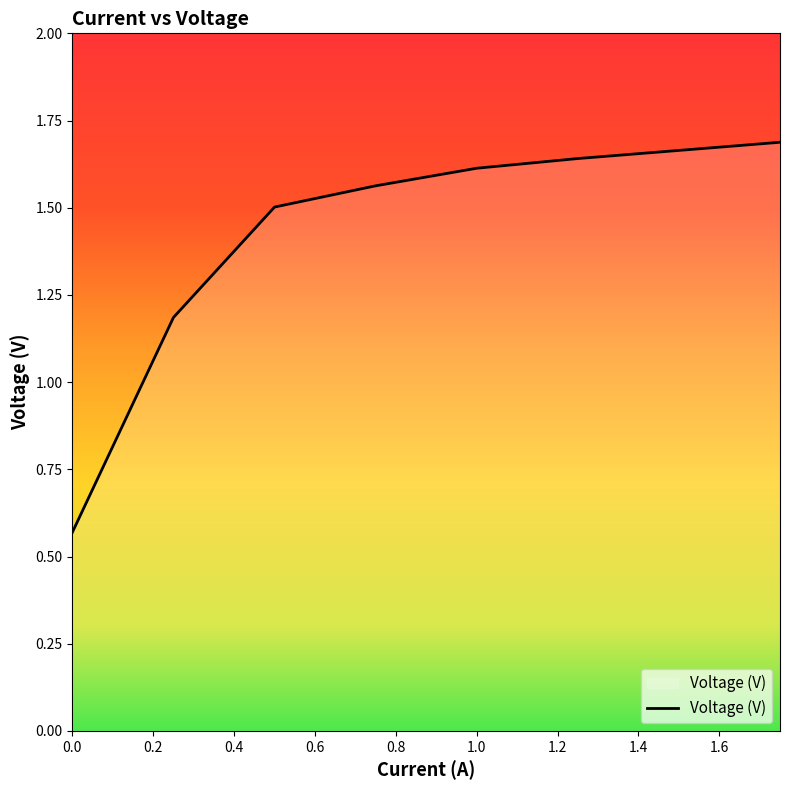

What is the sum of all values?

11.4